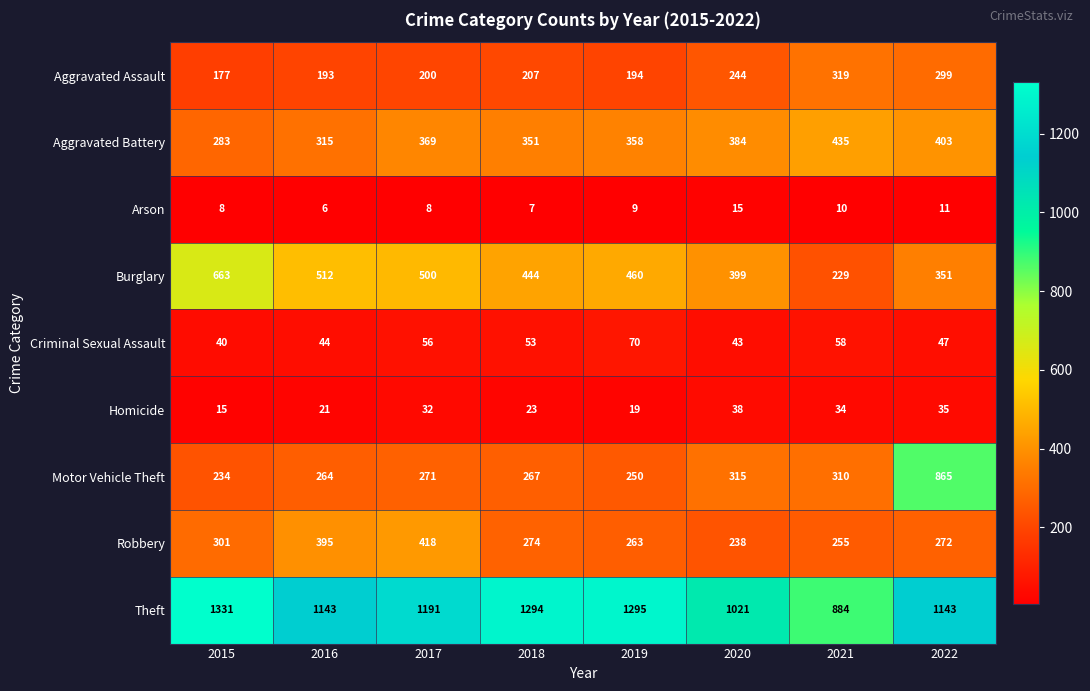

At how many categories does at least one series exceed 116?

8